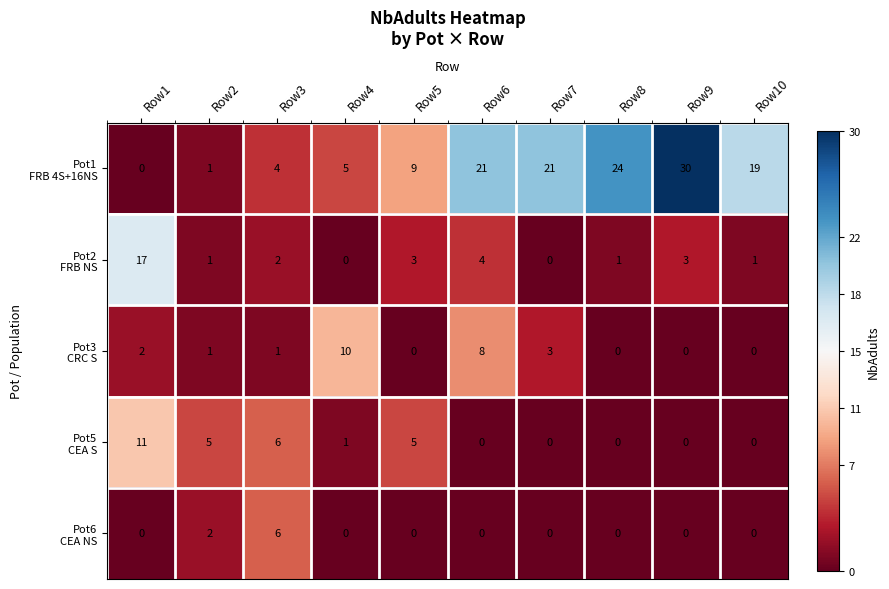

What is the maximum value shown in the chart?

30